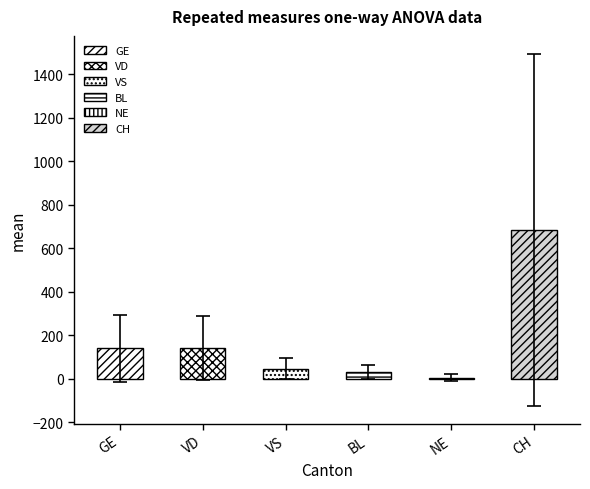

What is the average value of the CH series?

685